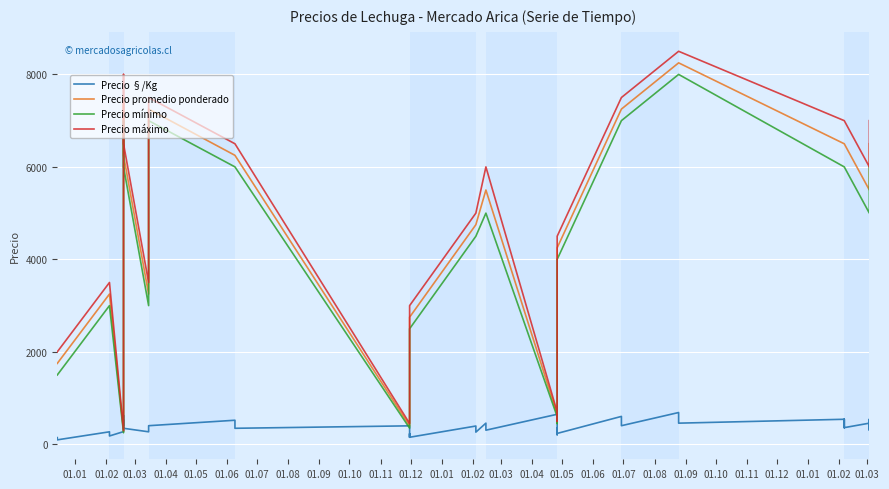

Rank the series at 01.08 from lowest to highest value.

Precio §/Kg, Precio mínimo, Precio promedio ponderado, Precio máximo